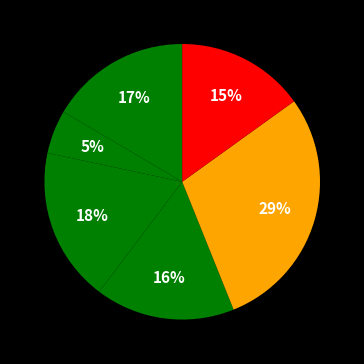

How many slices are in this pie chart?

6